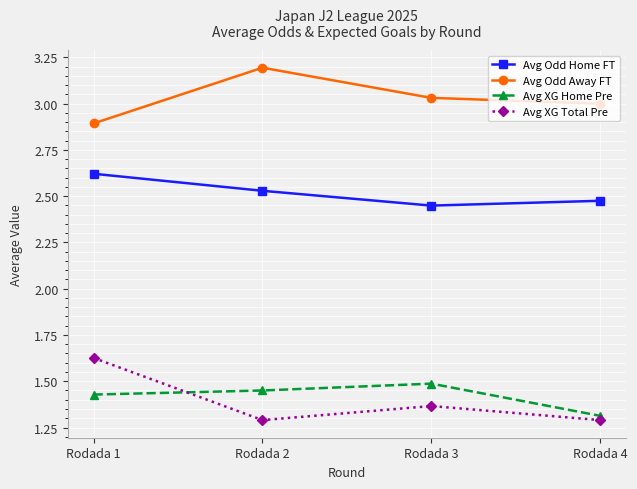

True or false: Avg Odd Home FT and Avg XG Home Pre intersect in this chart.

False